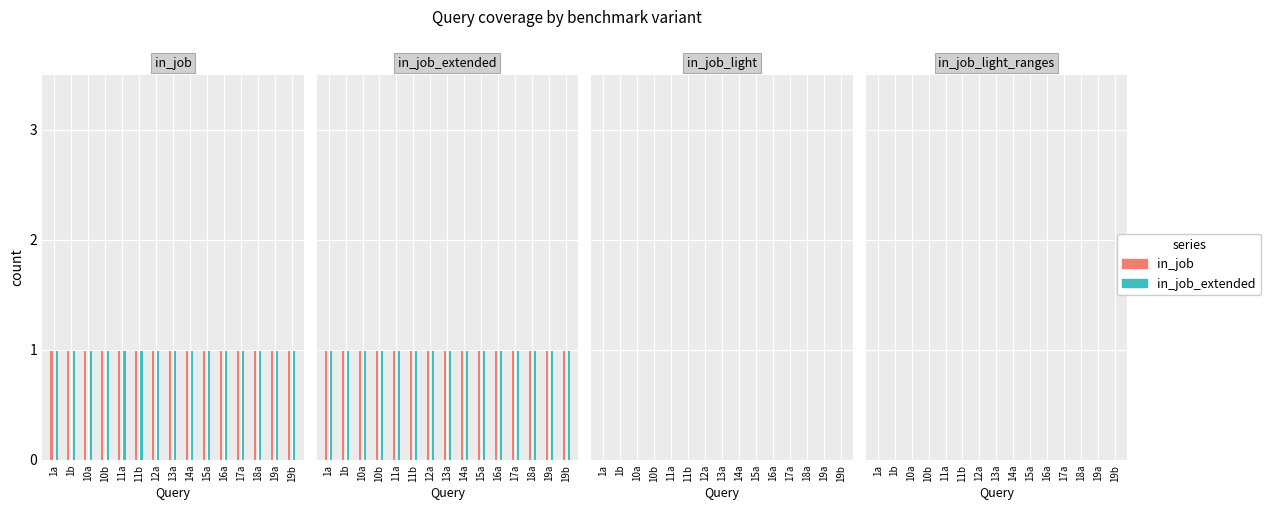

True or false: in_job_light has a value of 0 at 16a.

True